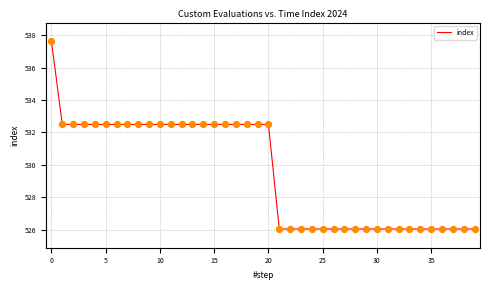

What is the difference between the maximum and minimum values?

11.6